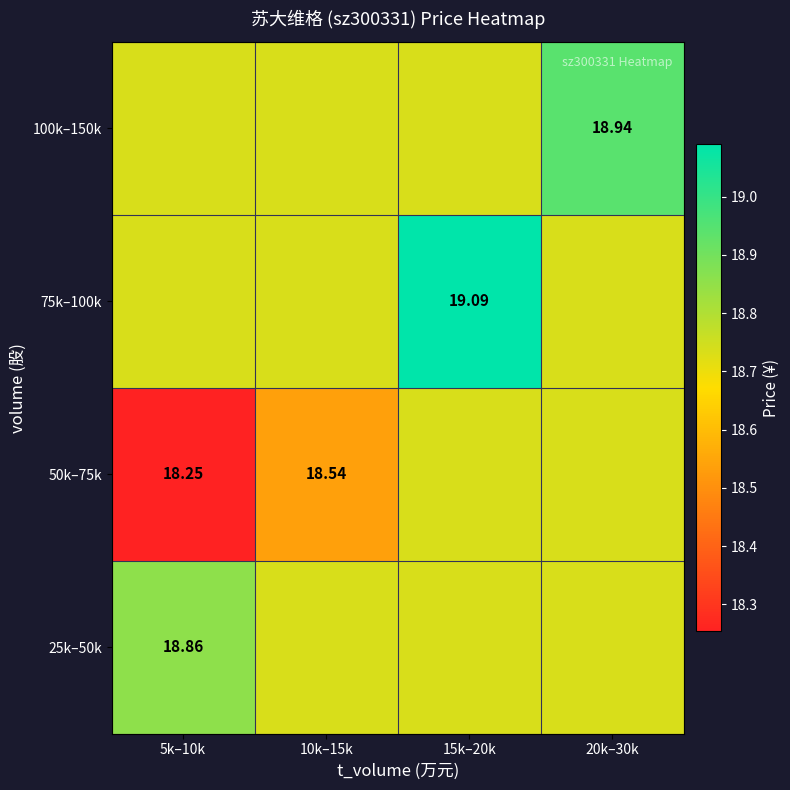

List the series in order of their peak value, lowest first.

50k–75k, 25k–50k, 100k–150k, 75k–100k